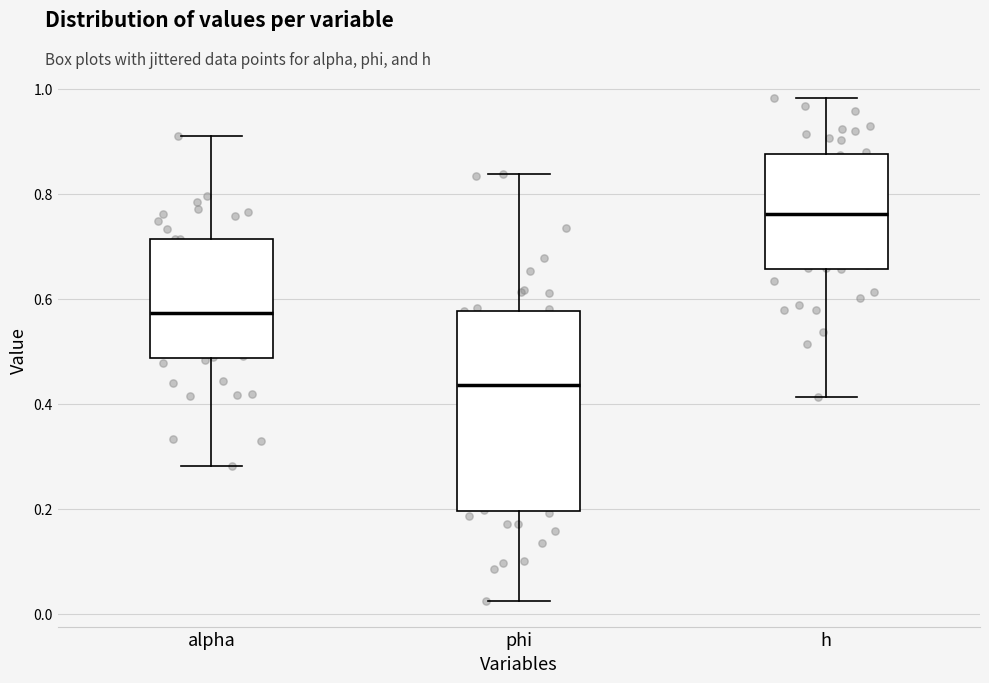

Comparing the boxes themselves (not the whiskers), which one is the tallest?

phi